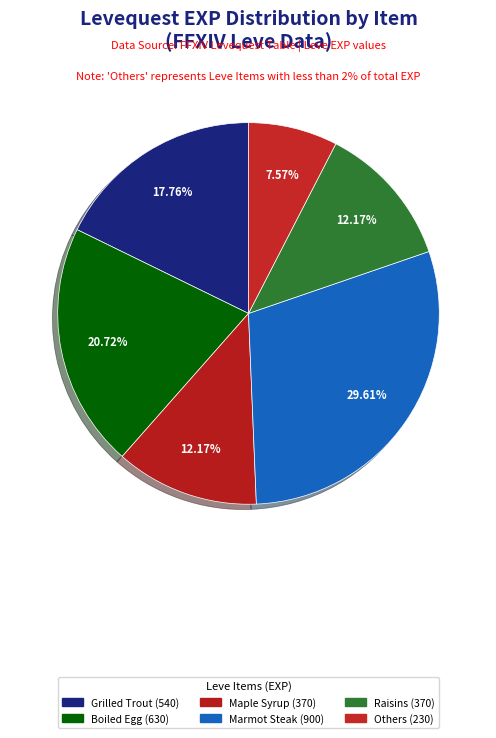

How many slices are in this pie chart?

6